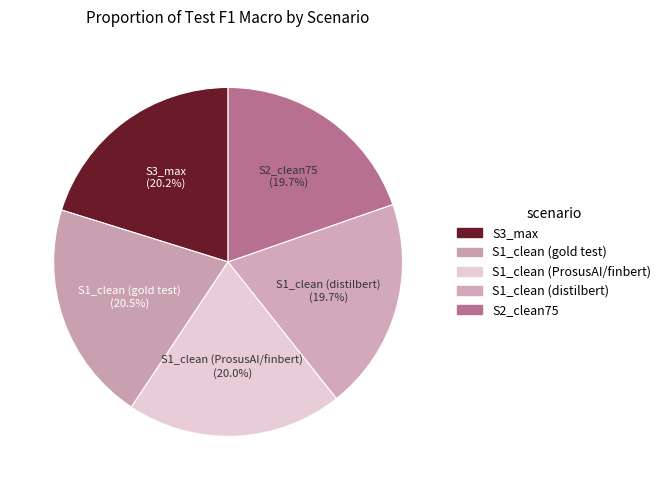

To the nearest percent, what percentage of the pie is S1_clean (distilbert)?

20%